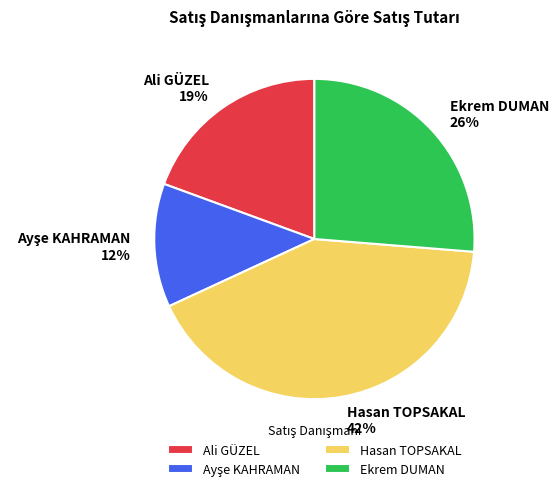

Is the sum of Ali GÜZEL and Ekrem DUMAN greater than half?

No